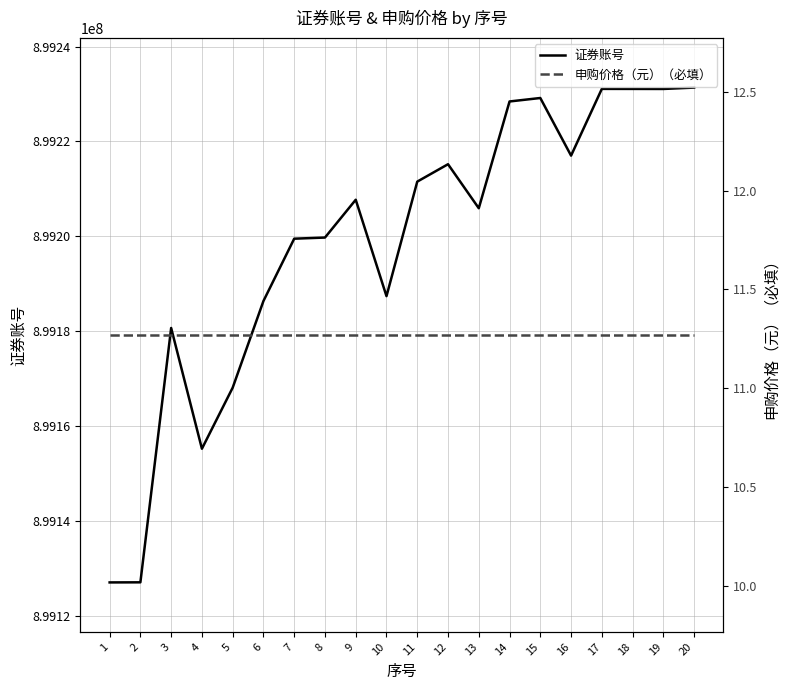

What is the smallest value displayed?

11.3